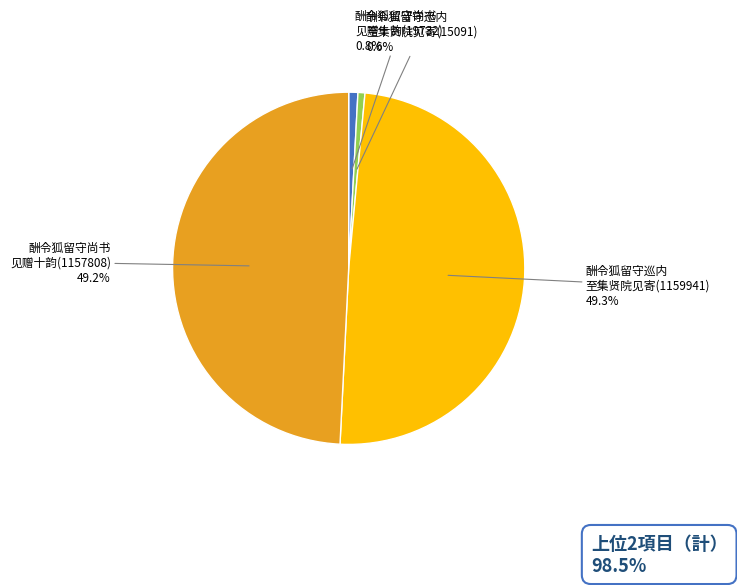

How many segments does this pie chart have?

4